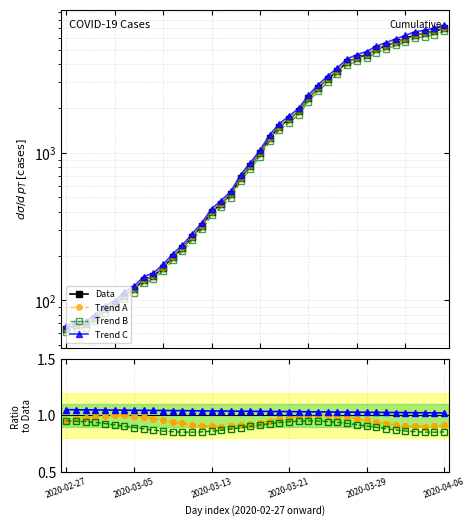

Between 22 and 20, which is larger?

22